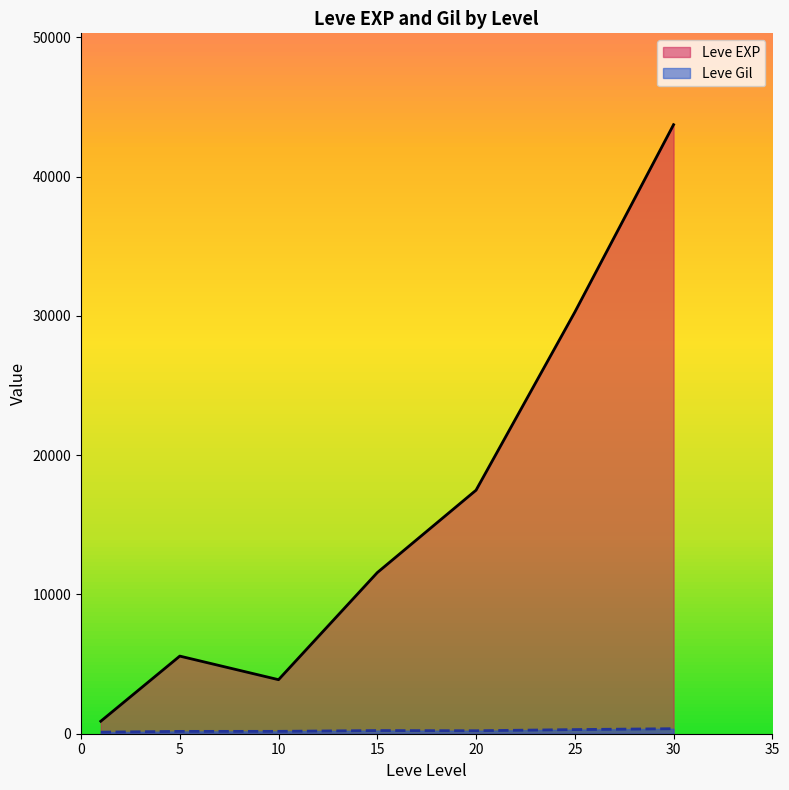

List the series in order of their peak value, lowest first.

Leve Gil, Leve EXP